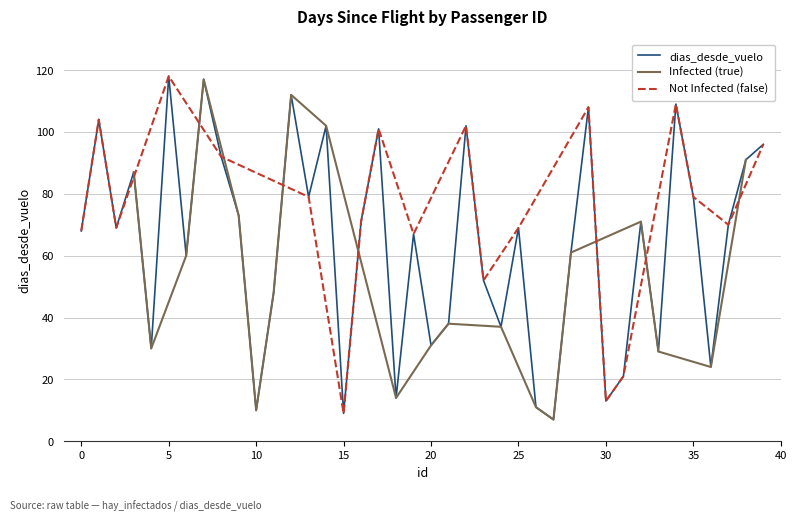

What is the difference between the second highest and second lowest values?

108